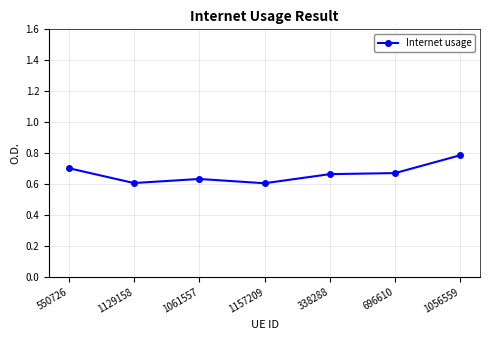

Is it true that the value at 1157209 is 0.6?

True